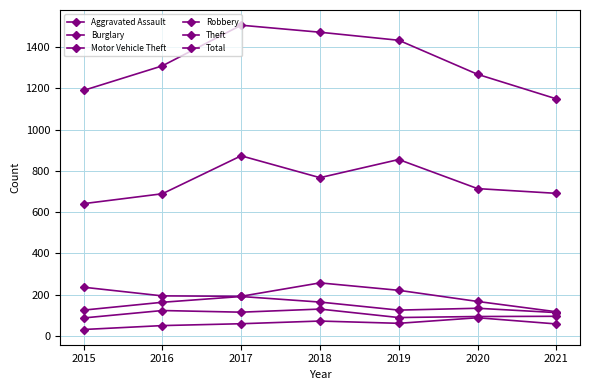

True or false: Aggravated Assault has a value of 106 at 2019.

False